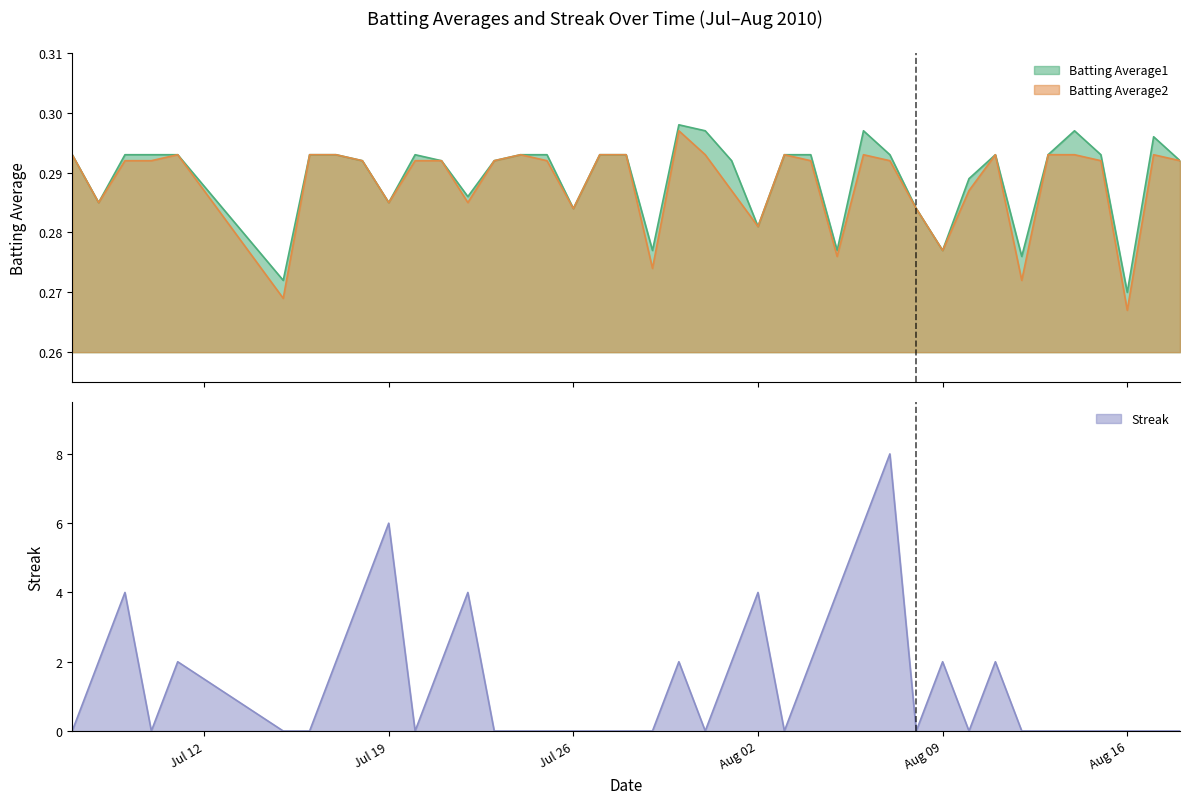

True or false: Batting Average2 has more than 2 points higher than both neighbors.

True